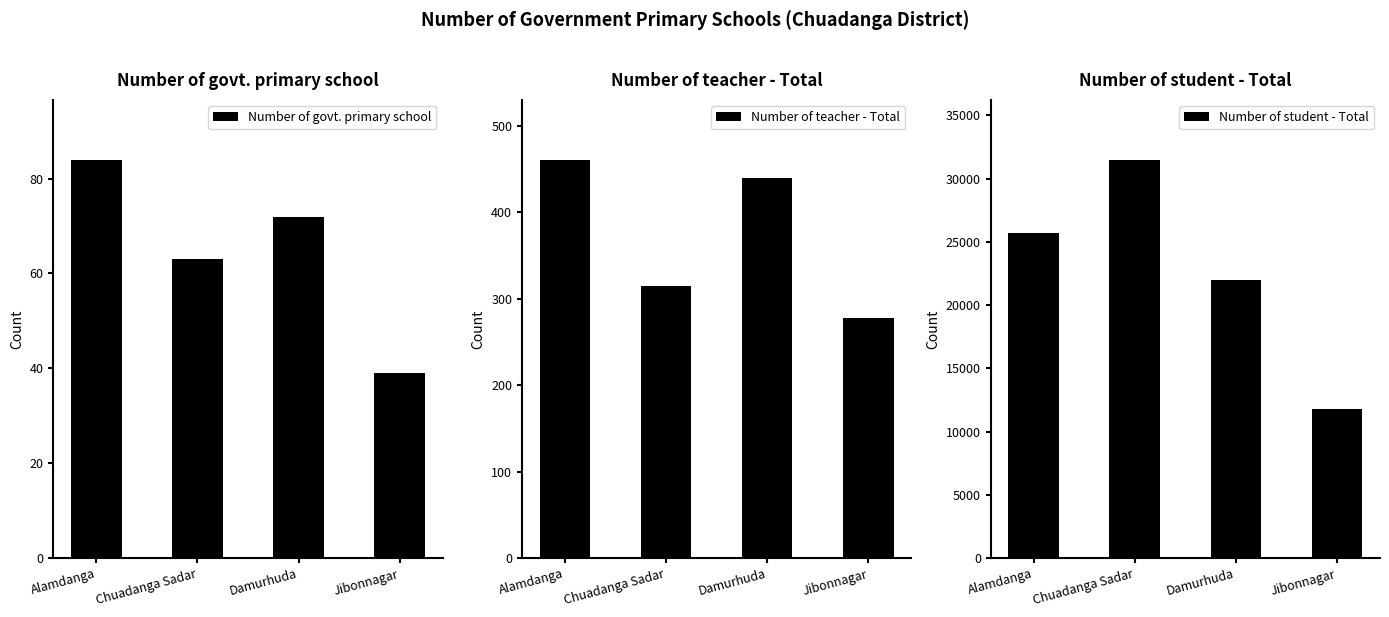

Which category has the highest value across all series?

Chuadanga Sadar